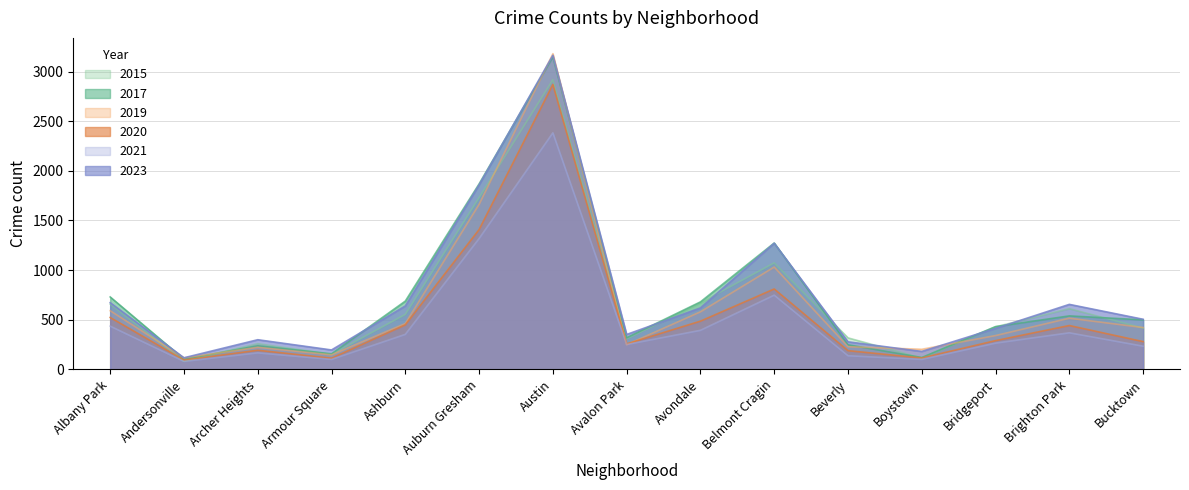

List the series in order of their peak value, highest first.

2019, 2023, 2017, 2015, 2020, 2021